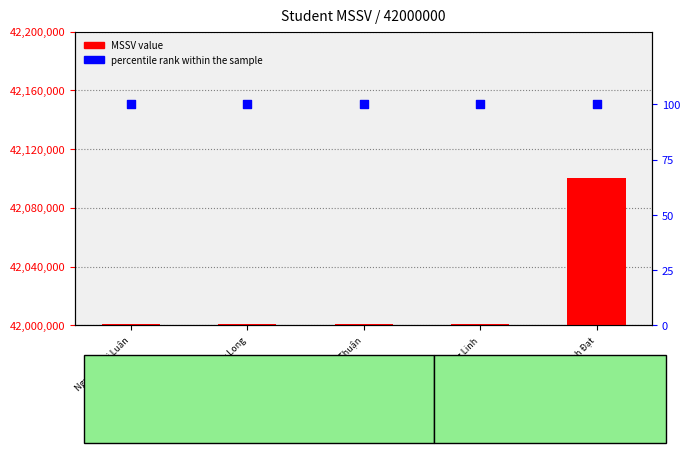

Which series has the largest total across all categories?

MSSV value